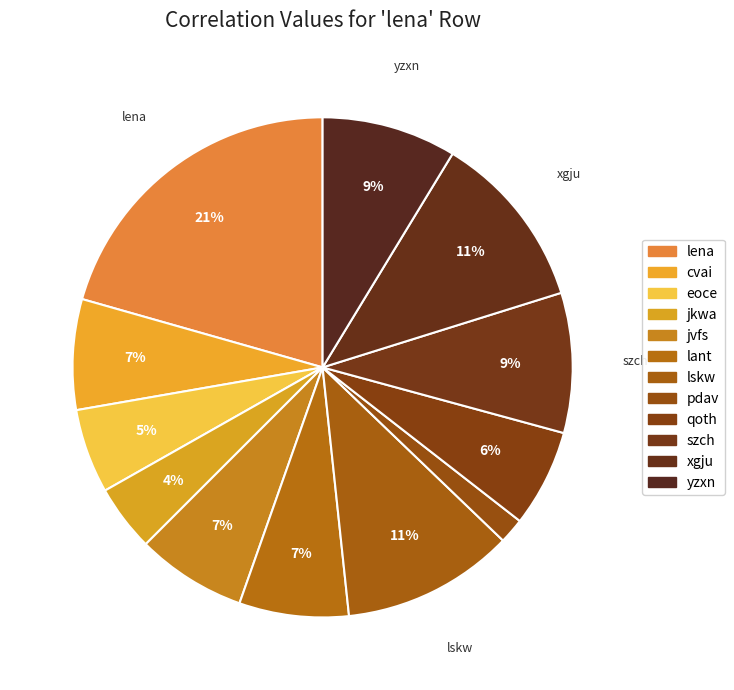

Which category has the biggest portion of the pie?

lena